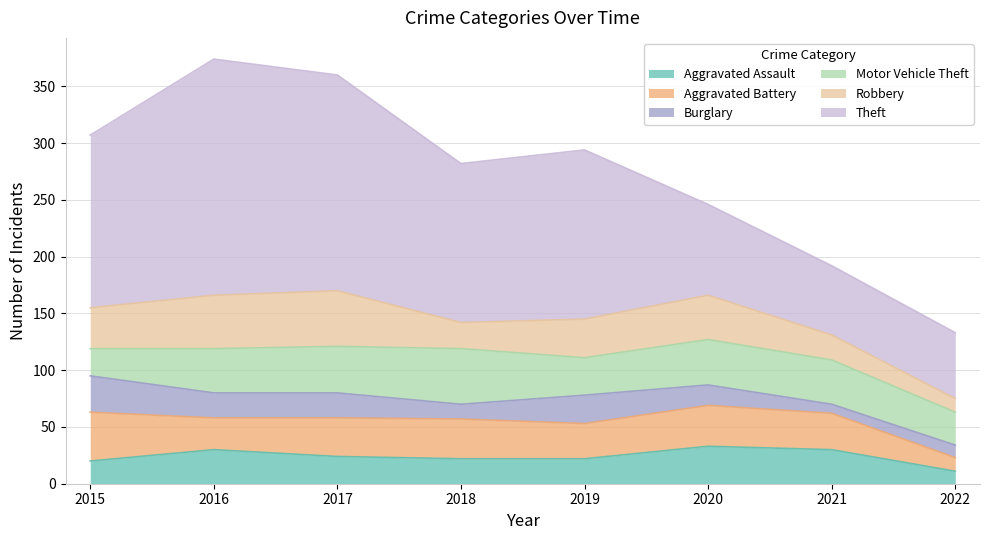

Reading left to right, extract all data points from this chart.

Aggravated Assault: 20	30	24	22	22	33	30	11
Aggravated Battery: 43	28	34	35	31	36	32	12
Burglary: 32	22	22	13	25	18	8	11
Motor Vehicle Theft: 24	39	41	49	33	40	39	29
Robbery: 36	47	49	23	34	39	22	12
Theft: 152	208	190	140	149	80	61	58